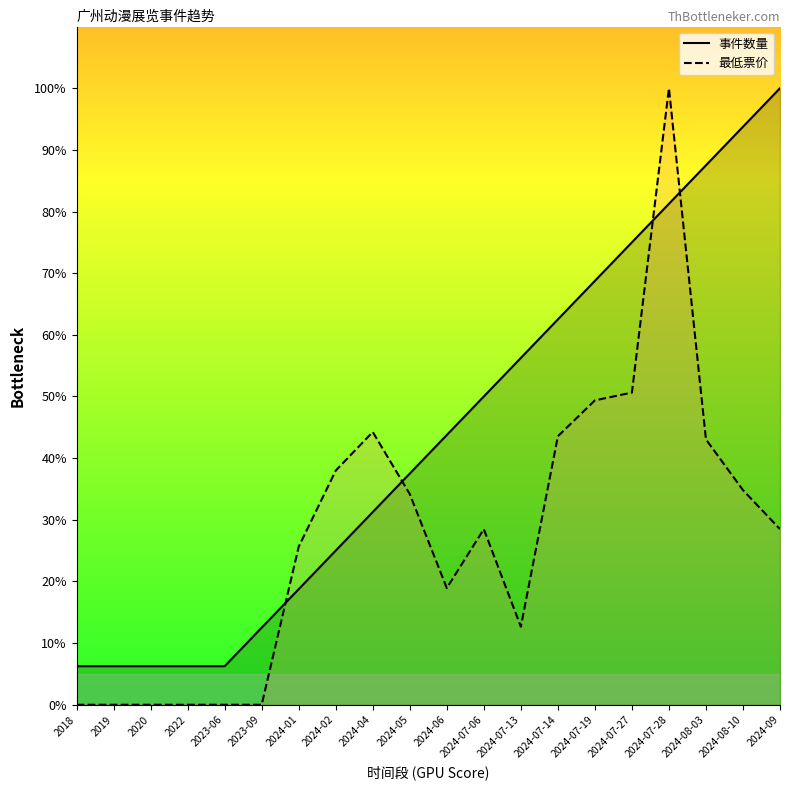

At which label does 最低票价 first exceed 28?

2024-02